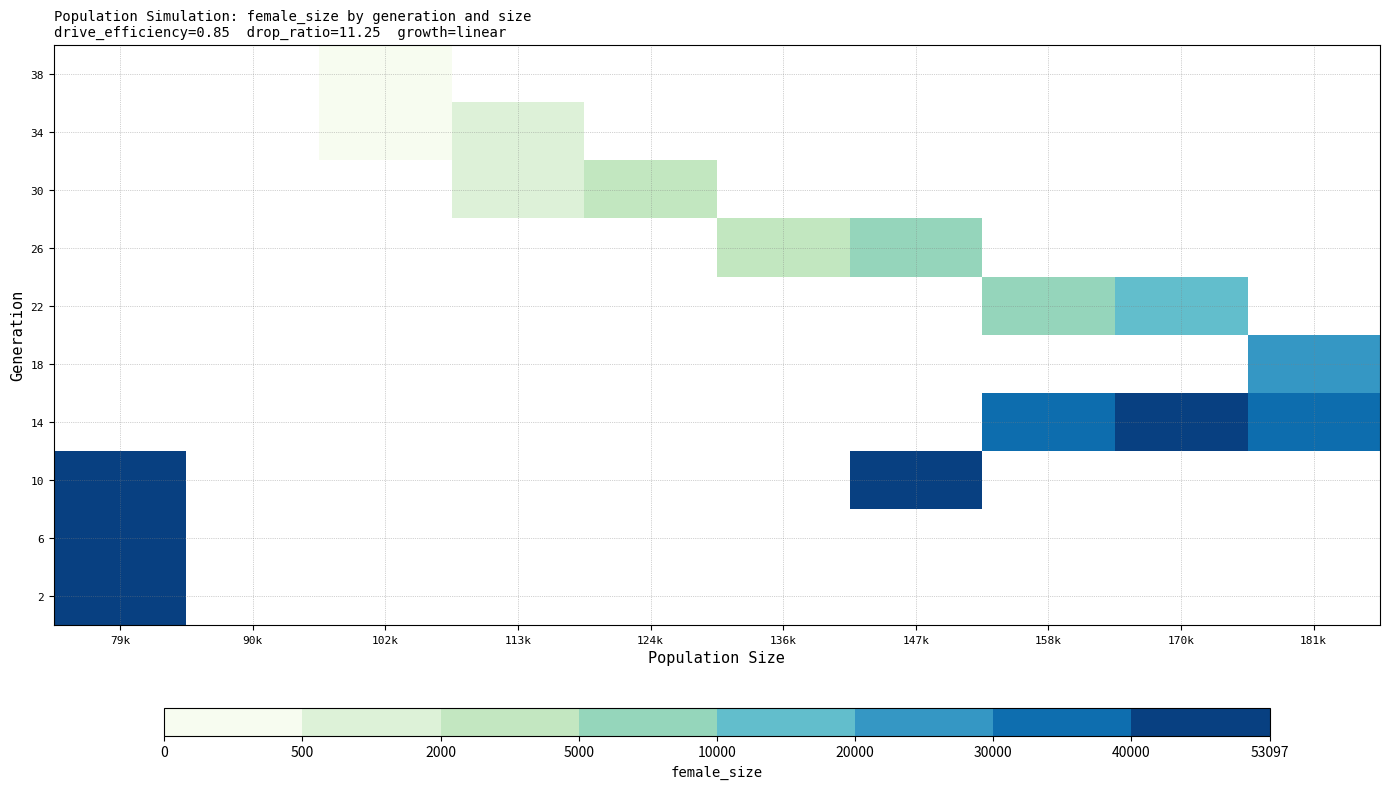

What is the smallest value displayed?

113.7